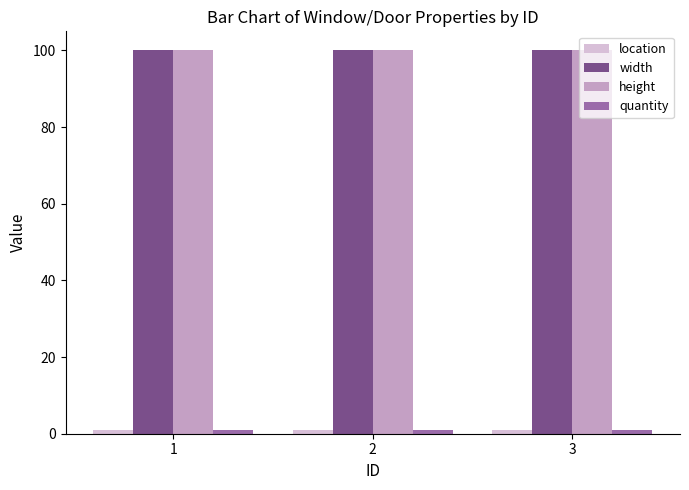

What is the spread (max minus min) of values at 1?

99